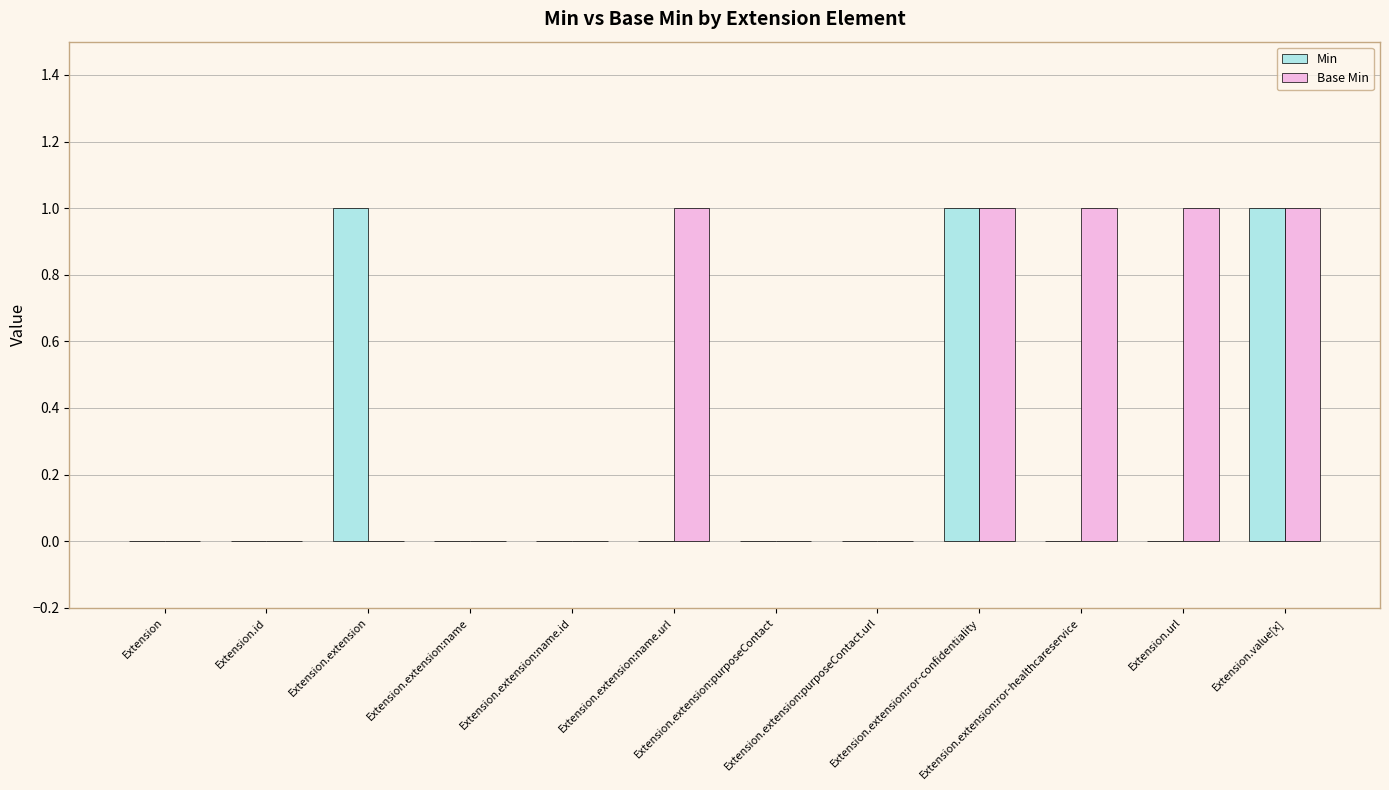

What is the sum of all Base Min values?

5